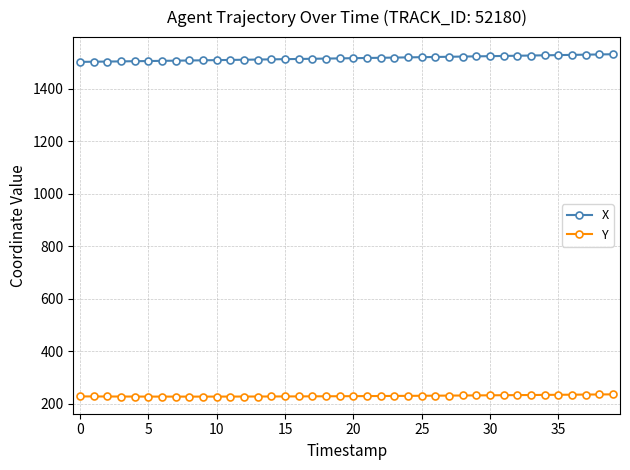

What is the sum of all Y values?

9166.1